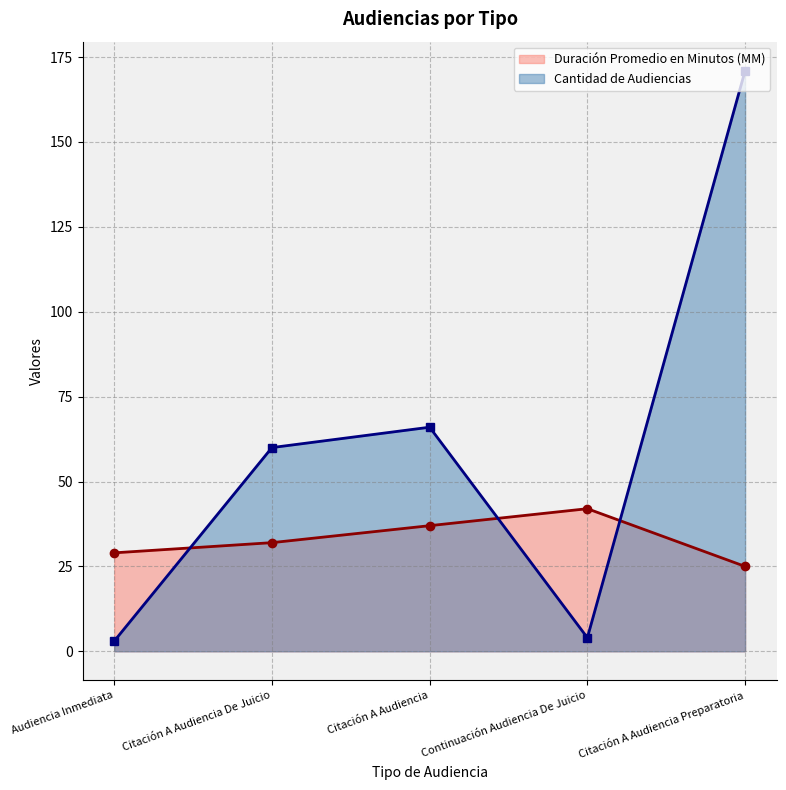

The value of Duración Promedio en Minutos (MM) at Continuación Audiencia De Juicio is 16. True or false?

False